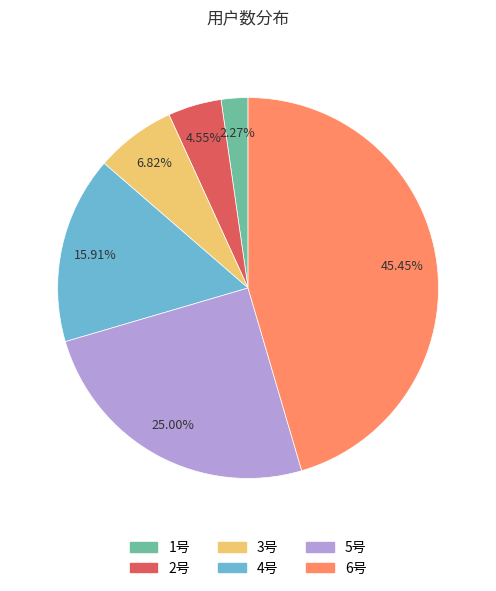

The 2号 slice represents 5% of the pie. True or false?

True